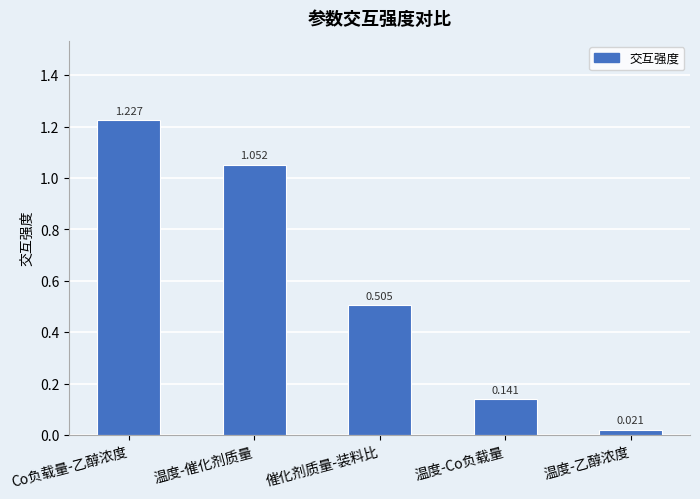

What is the label of the 2nd bar from the left?

温度-催化剂质量